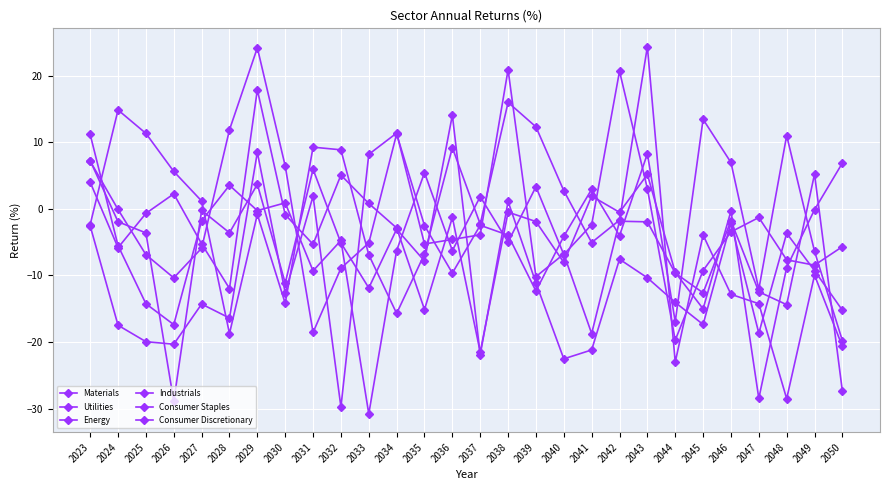

Between 2049 and 2023, which is larger?

2023